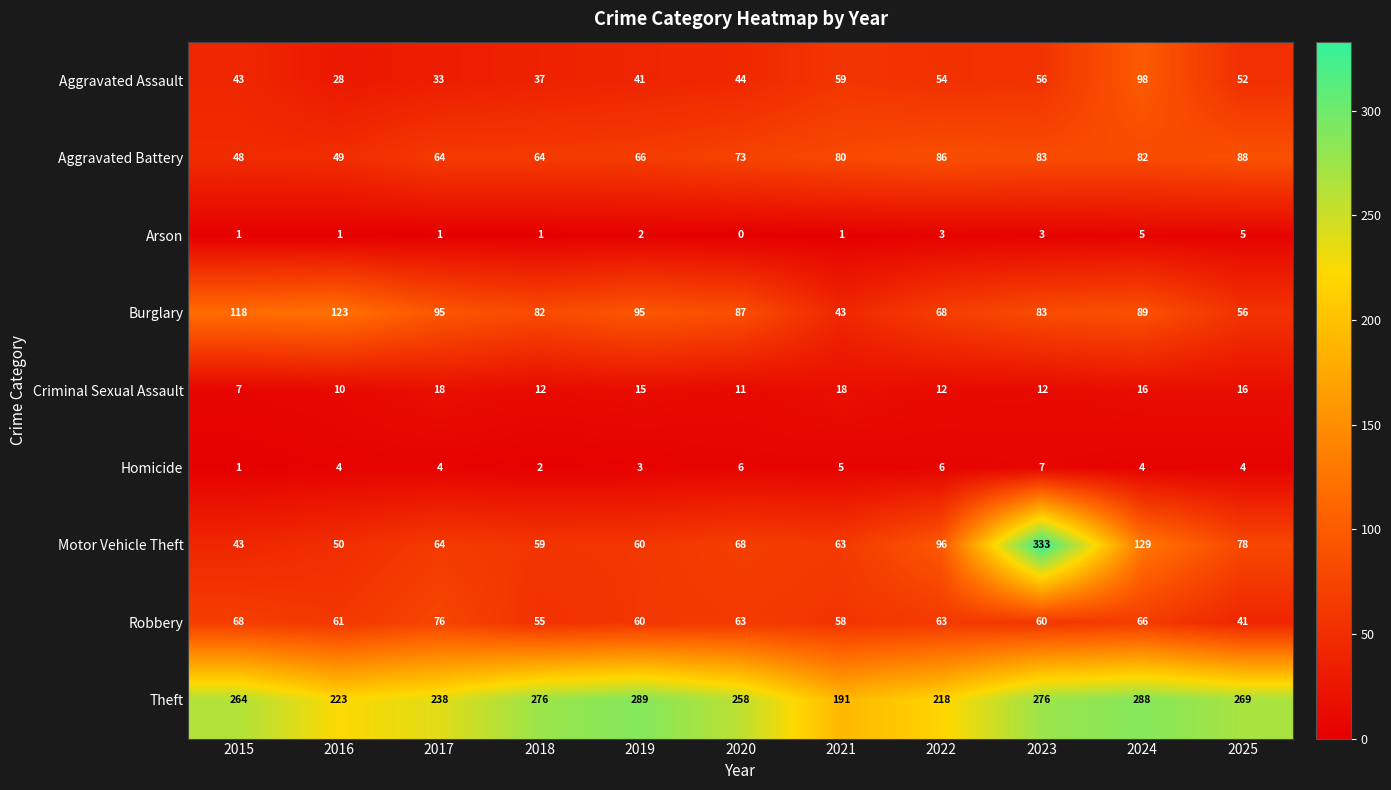

What is the difference between the second highest and minimum values in the Criminal Sexual Assault series?

11